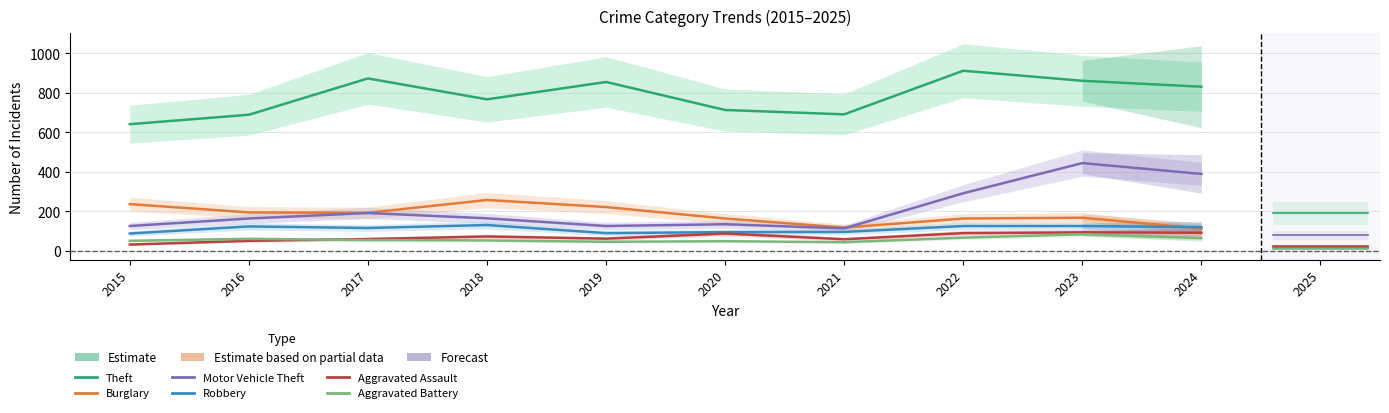

Where does the Robbery series first go above 119?

2016